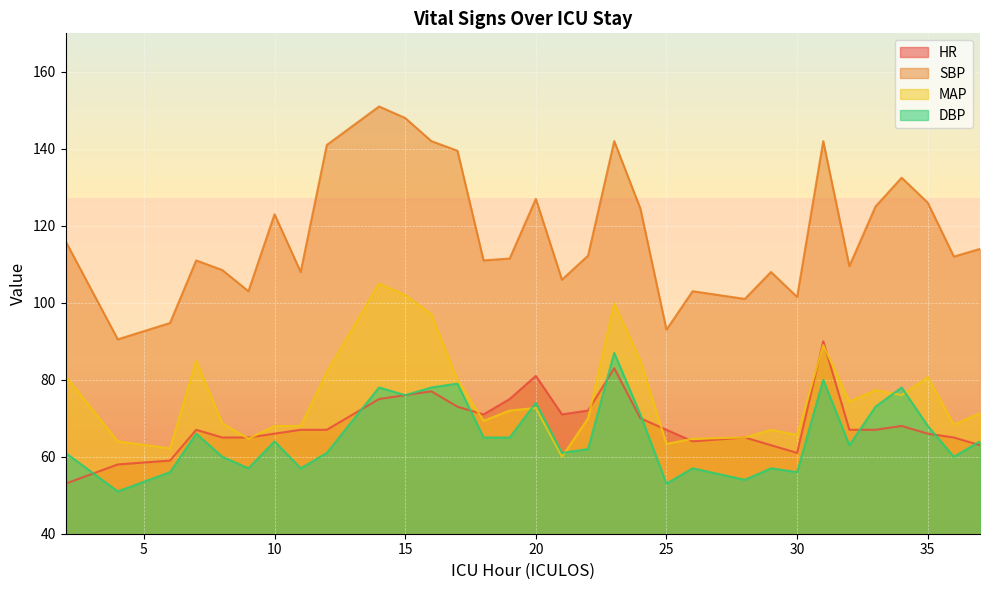

True or false: MAP and SBP intersect in this chart.

False